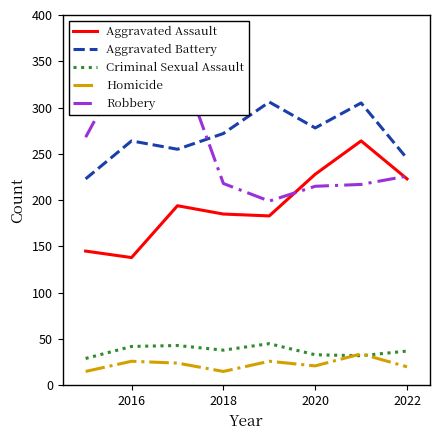

Which series has the largest total across all categories?

Aggravated Battery